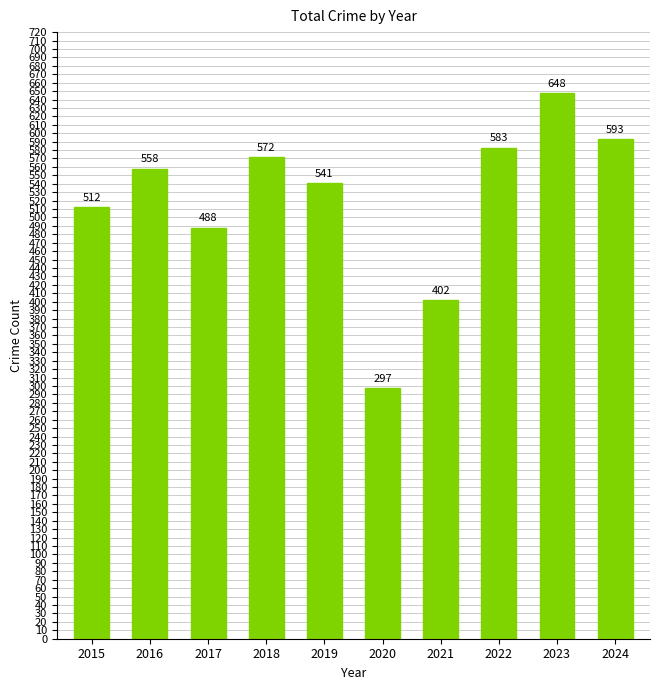

Reading left to right, what are all the values shown in this chart?

2015=512	2016=558	2017=488	2018=572	2019=541	2020=297	2021=402	2022=583	2023=648	2024=593